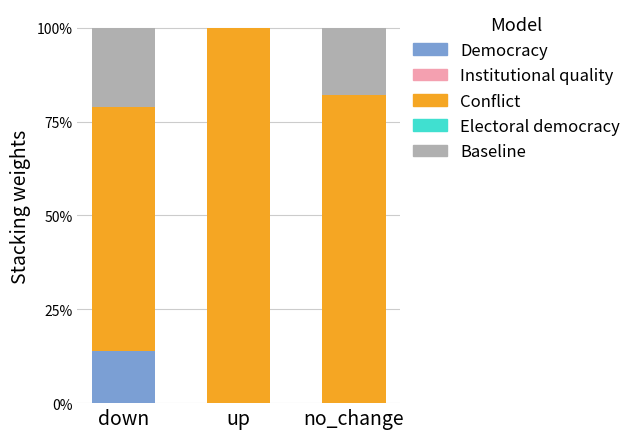

Does the chart contain any negative values?

No